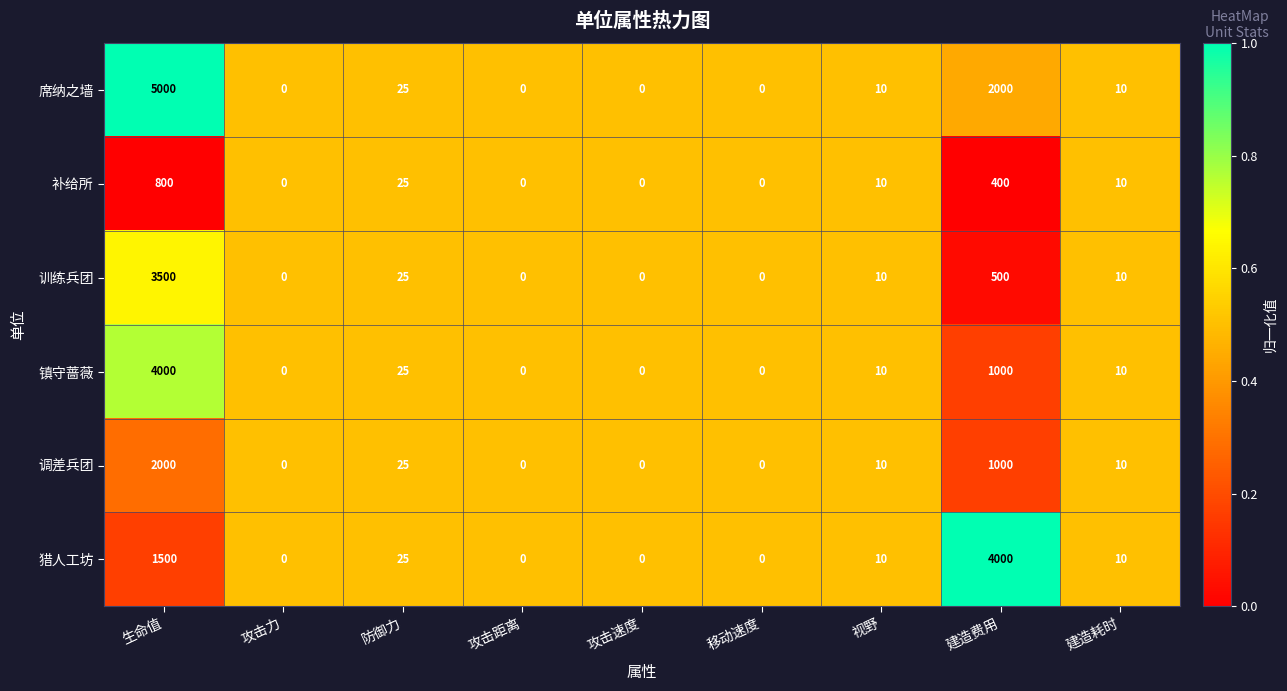

Which series has the widest spread of values?

席纳之墙